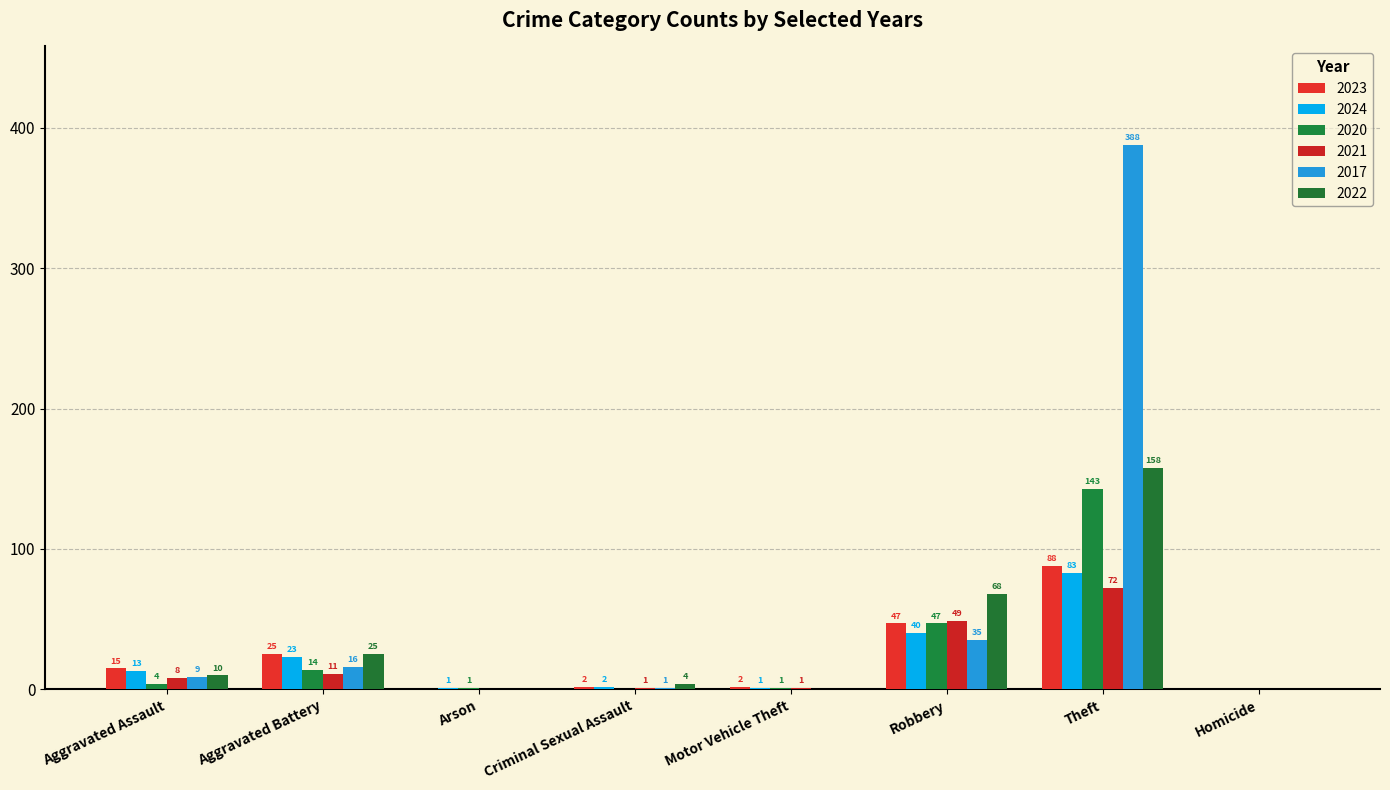

The value of 2024 at Theft is 146. True or false?

False